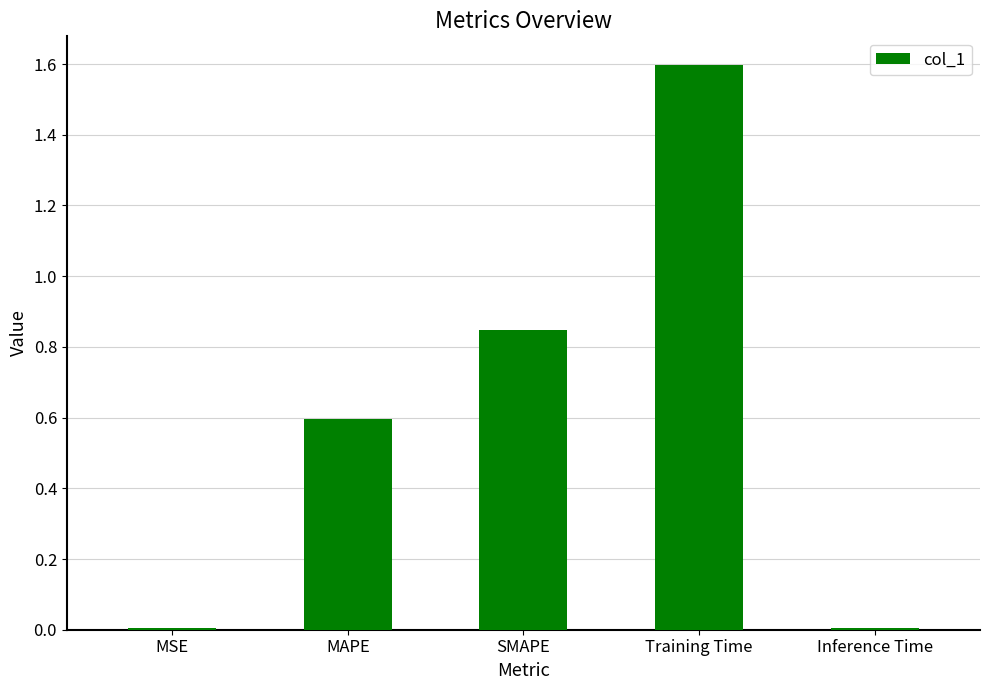

The chart shows a value of 0.8 at MAPE. True or false?

False